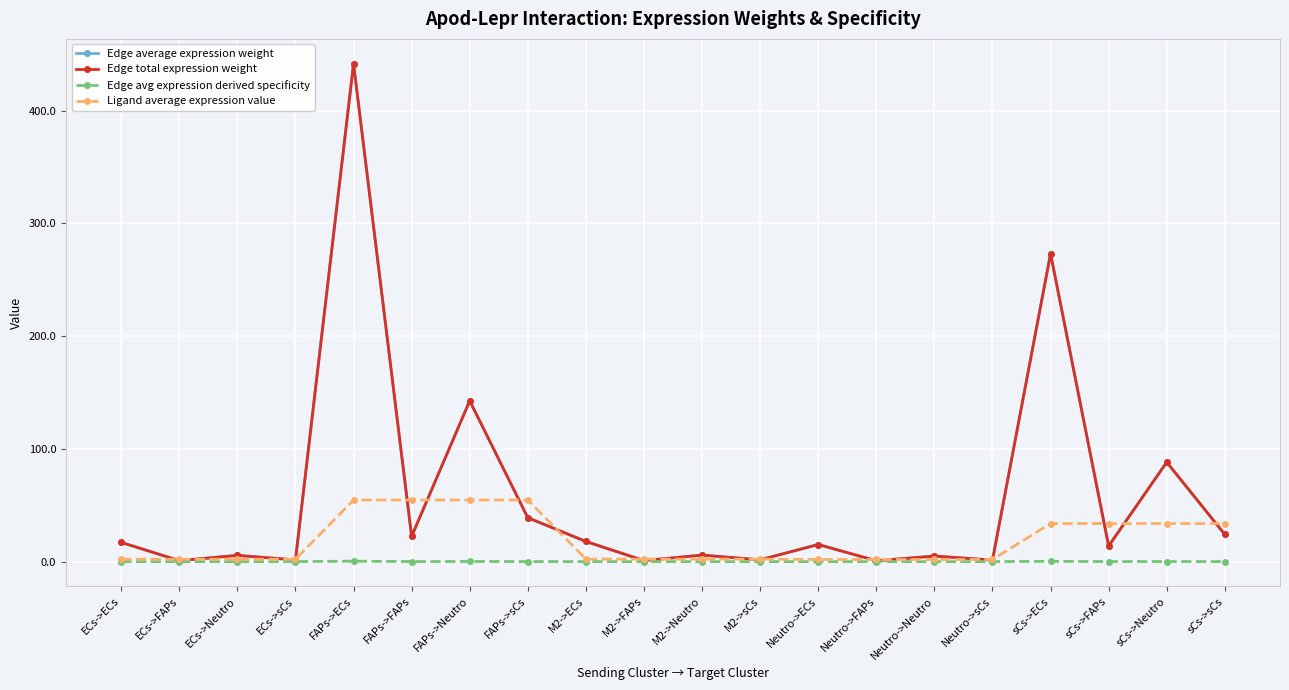

What is the sum of all Edge avg expression derived specificity values?

1.0